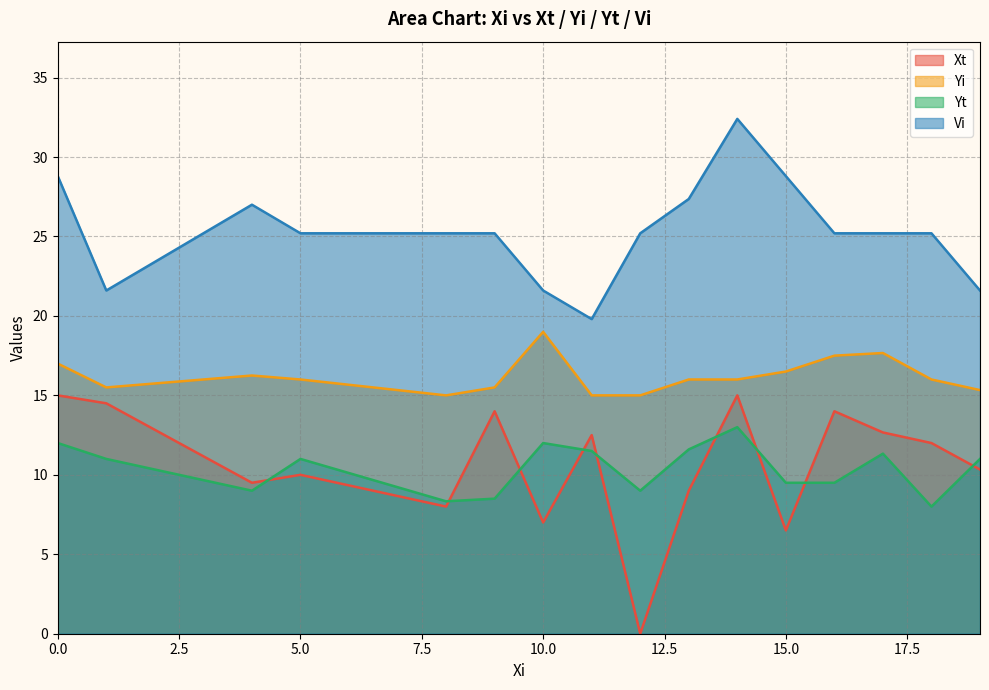

What is the highest value of the Yt series?

13.0